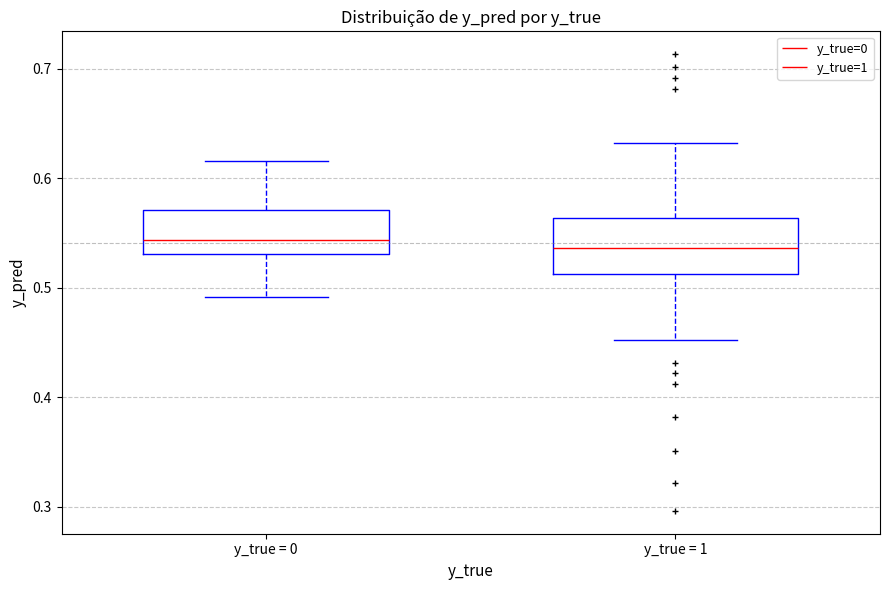

Where does the upper whisker of the box for y_true = 0 end on the y-axis? The values are not printed on the chart, so give them approximately, as read against the axis.

0.62